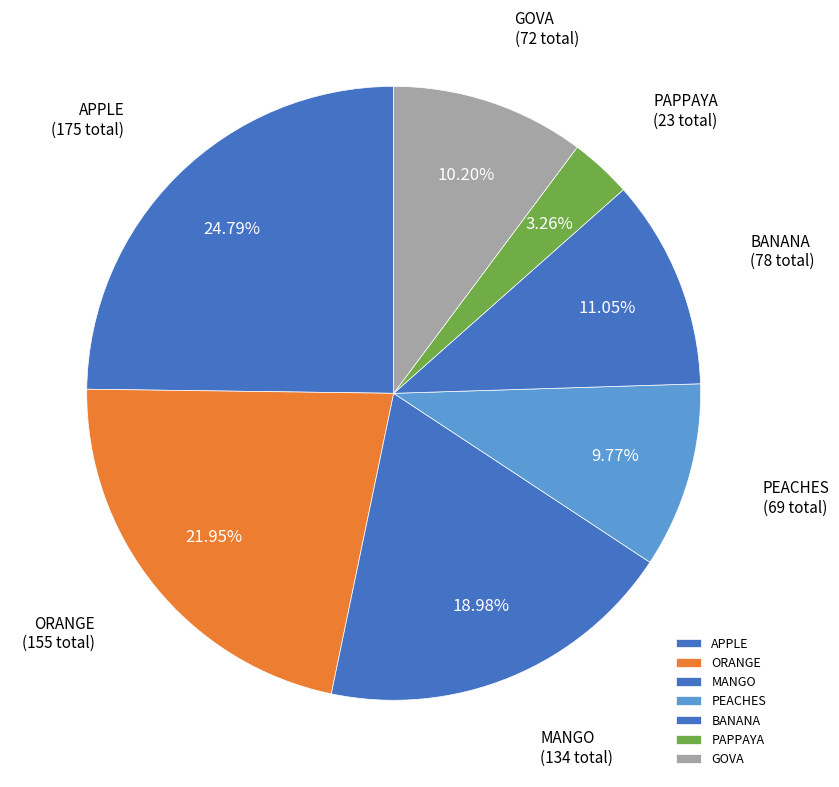

Between MANGO and PEACHES, which is larger?

MANGO